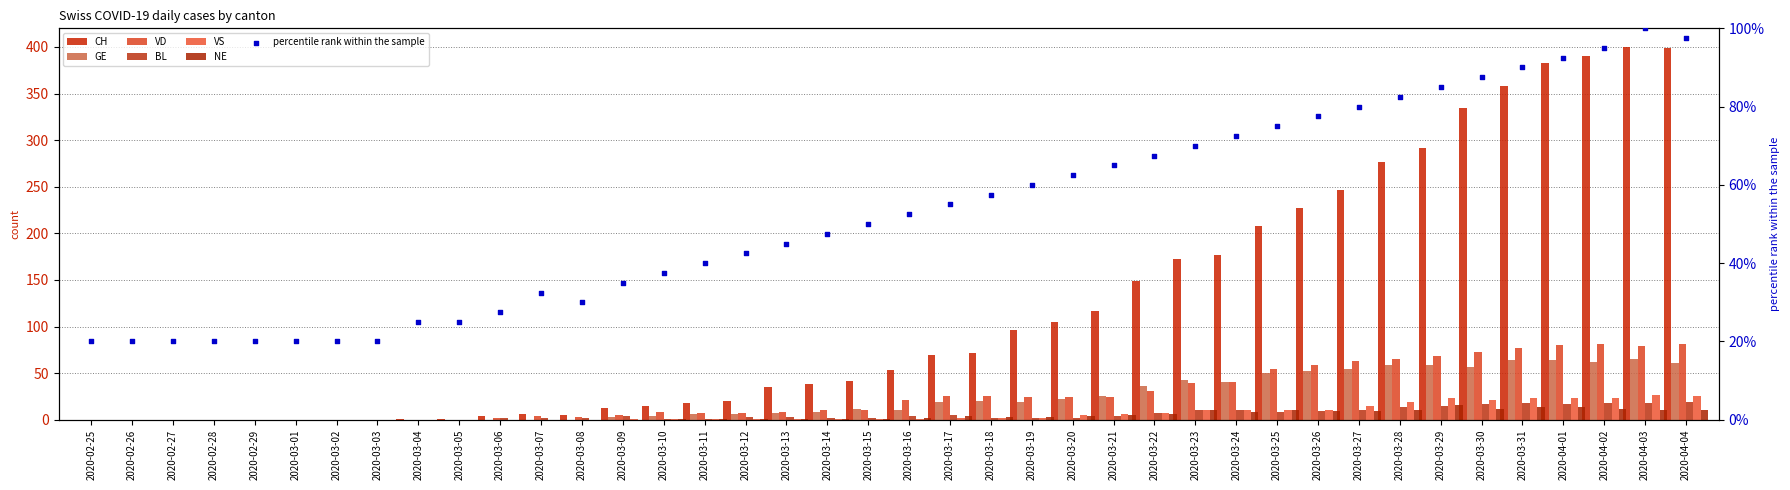

Which series reaches the maximum Y coordinate?

CH